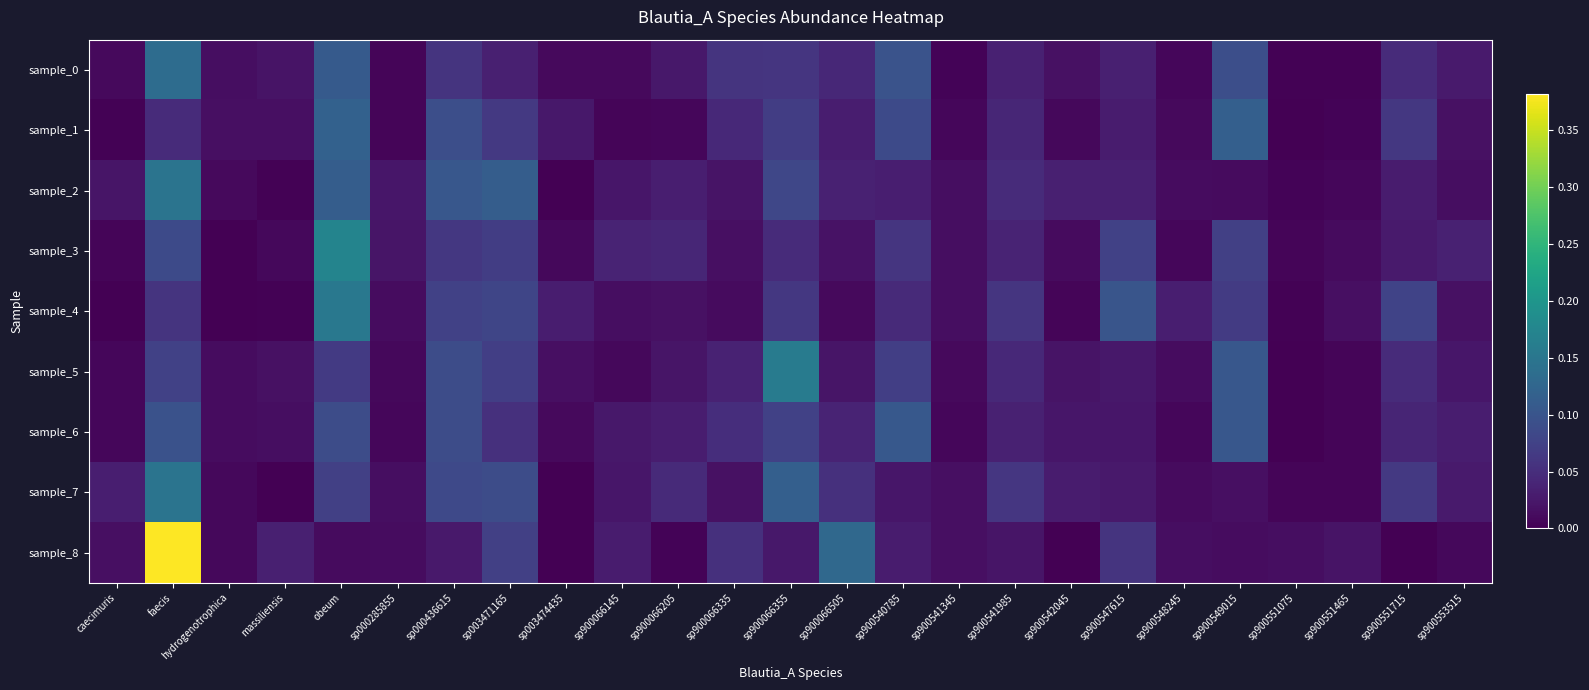

Between sp900551075 and sp900066505, which is larger?

sp900066505